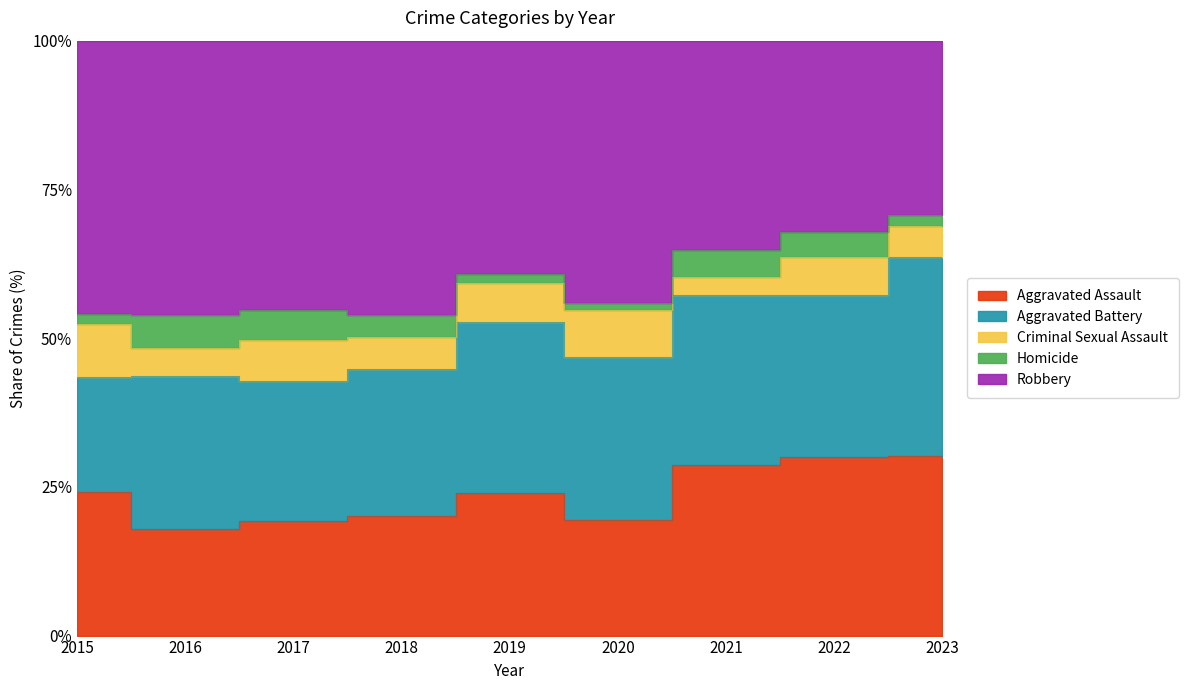

Rank the series by their maximum value, from lowest to highest.

Homicide, Criminal Sexual Assault, Aggravated Assault, Aggravated Battery, Robbery